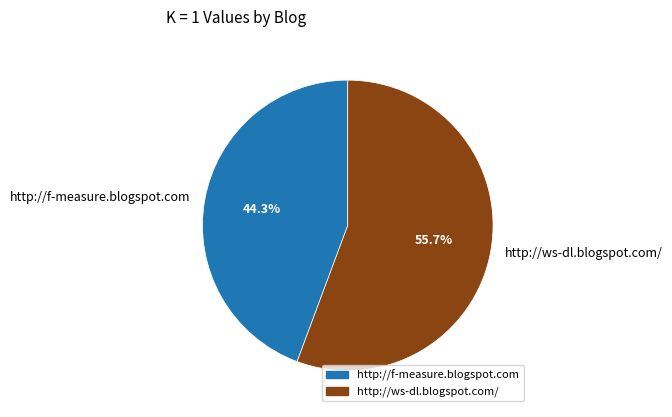

Does http://ws-dl.blogspot.com/ represent more than half of the total?

Yes